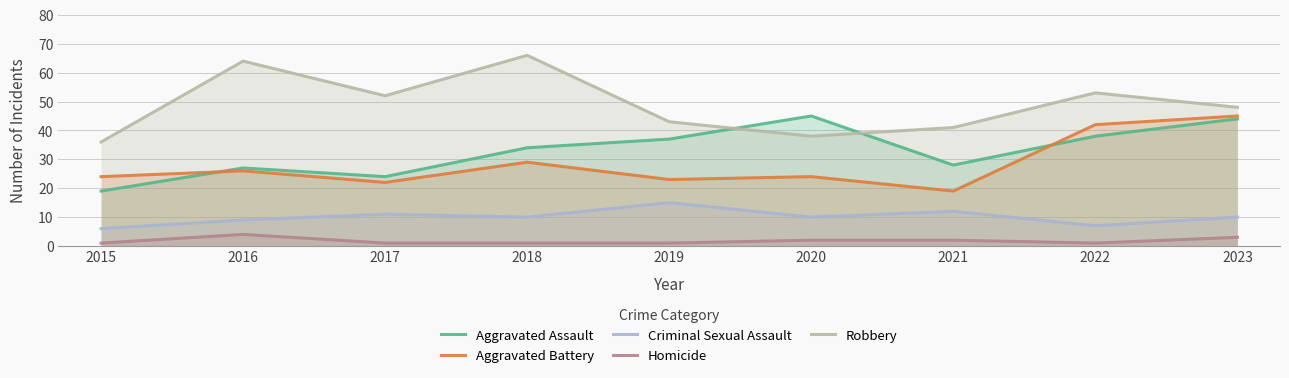

What is the approximate value of Criminal Sexual Assault at 2020?

10